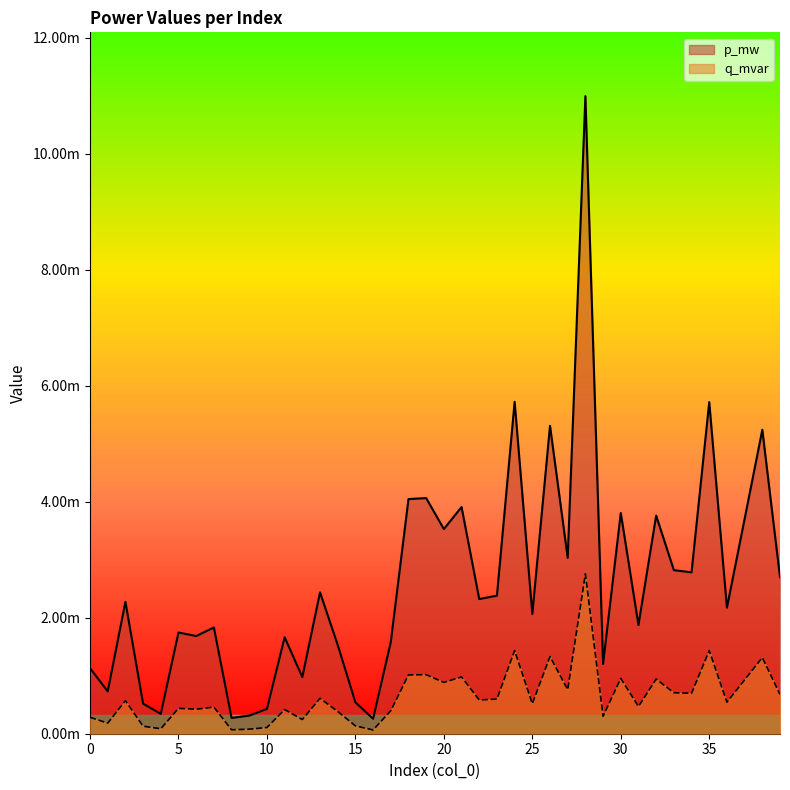

How many lines are shown in the chart?

2